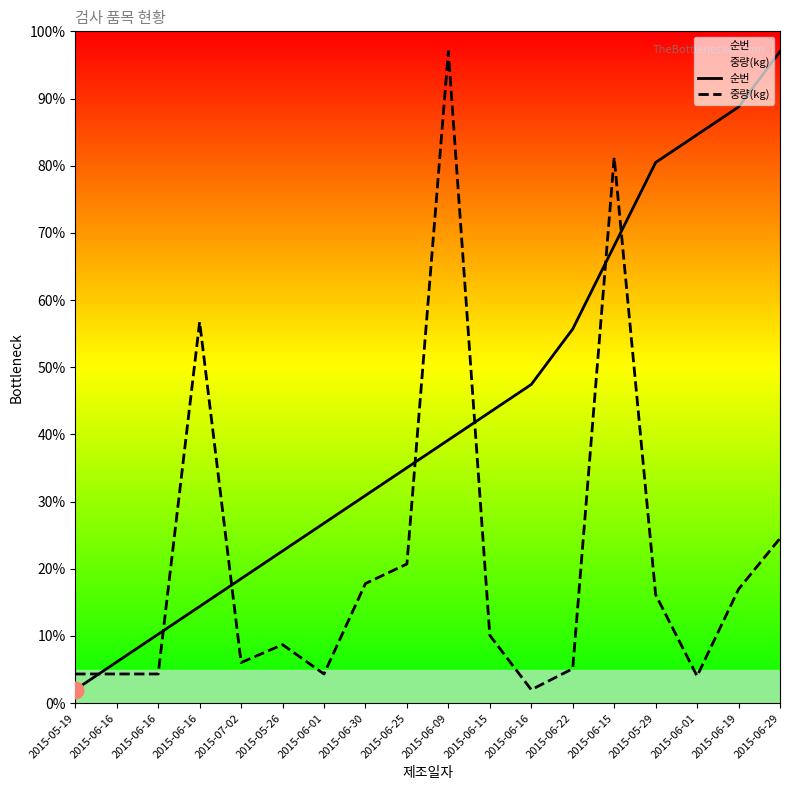

What is the difference between the highest and lowest values at 2015-06-01?

22.4